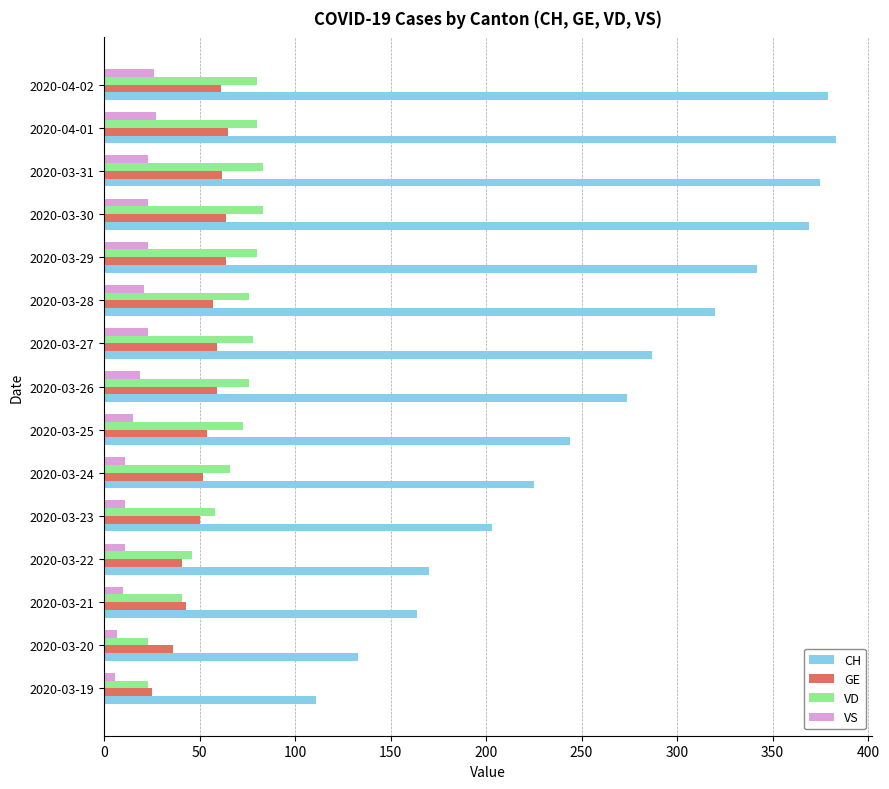

Which series has the largest range (max minus min)?

CH